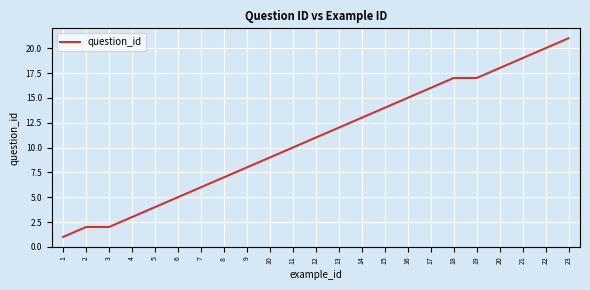

What is the sum of the values at 16 and 11?

25